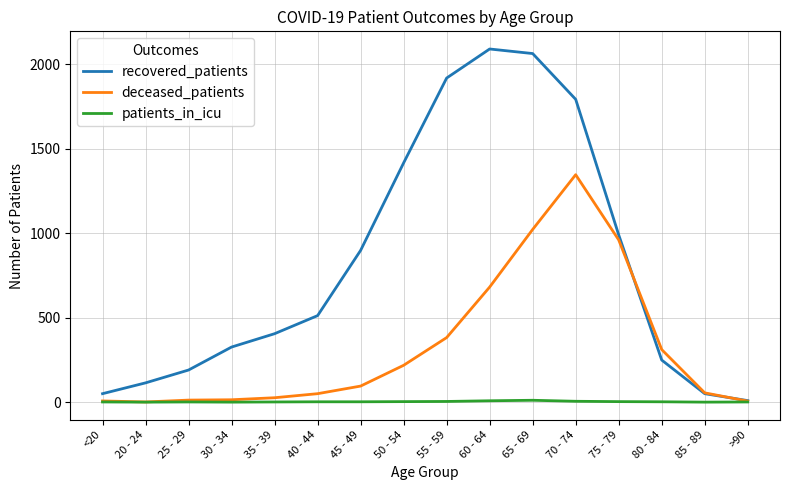

Which series has the widest spread of values?

recovered_patients